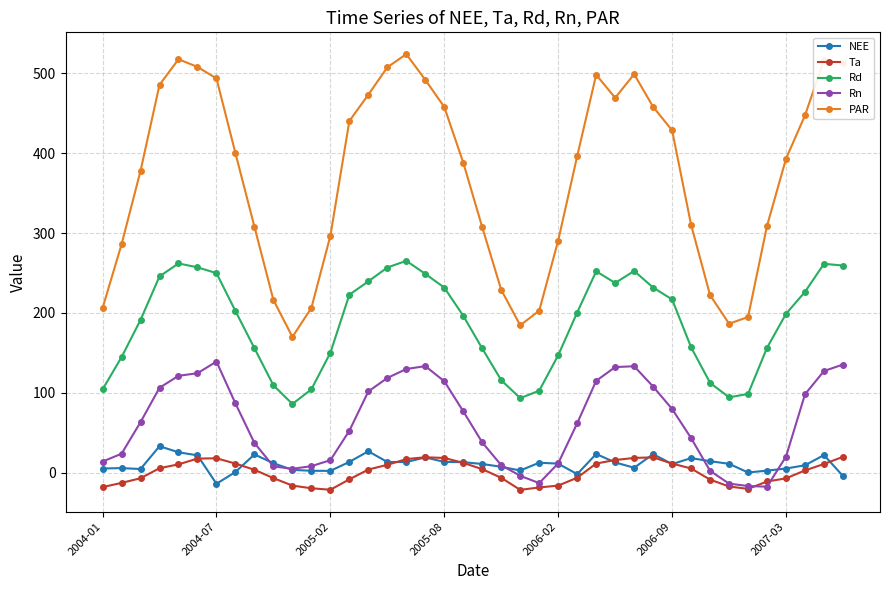

True or false: NEE and Rd cross at least once.

False